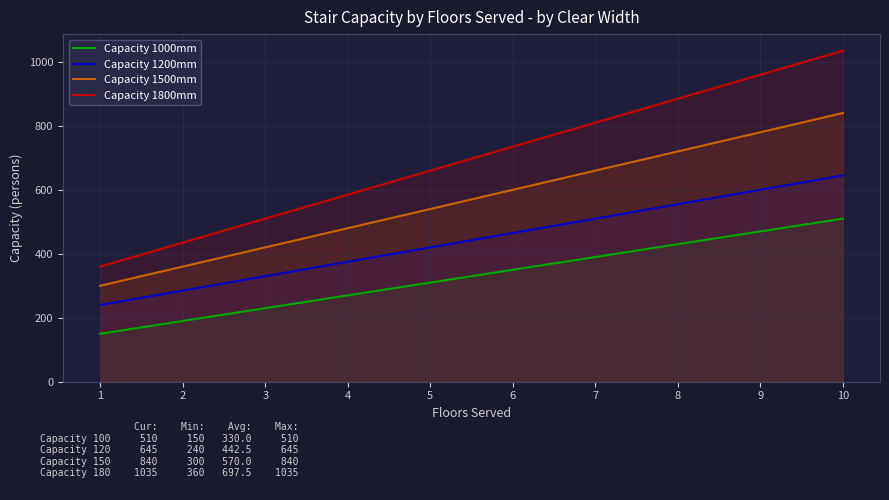

Does the chart have visible grid lines?

Yes